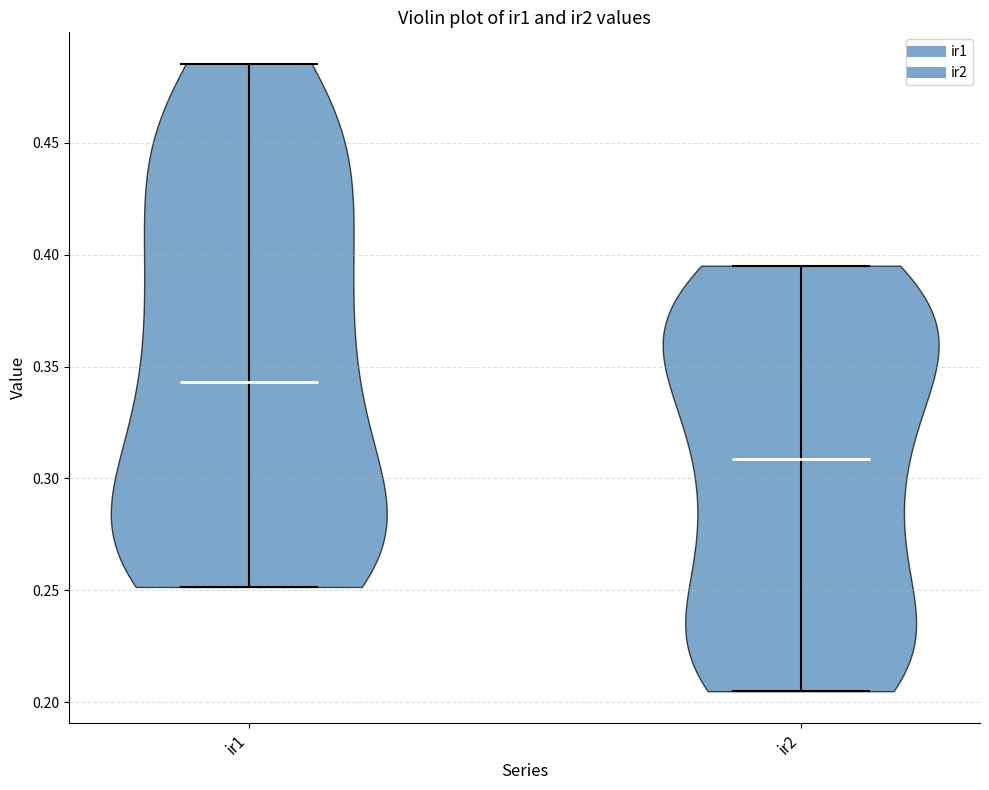

Reading left to right, read every violin against the y-axis: where its median line is, and the lowest and highest points it reaches. The values are not printed on the chart, so give them approximately, as read against the axis.

ir1: median line 0.345, lowest point 0.250, highest point 0.485
ir2: median line 0.310, lowest point 0.205, highest point 0.395